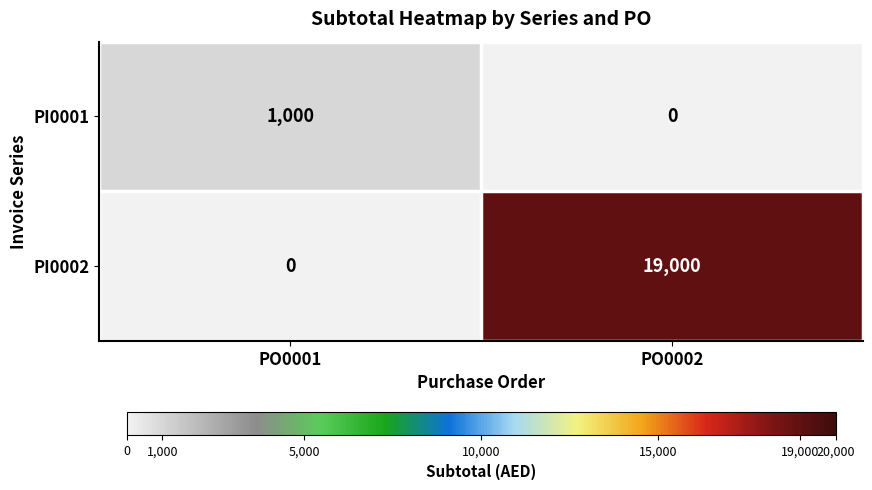

What is the difference between the PI0001 values at PO0002 and PO0001?

1000